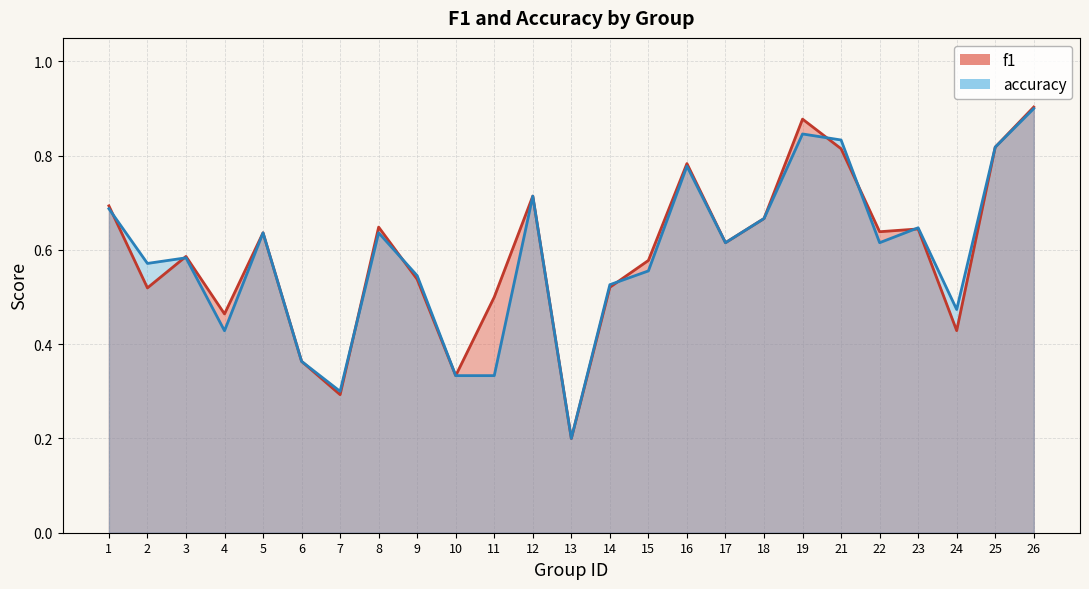

What is the difference between the accuracy values at 7 and 16?

0.5